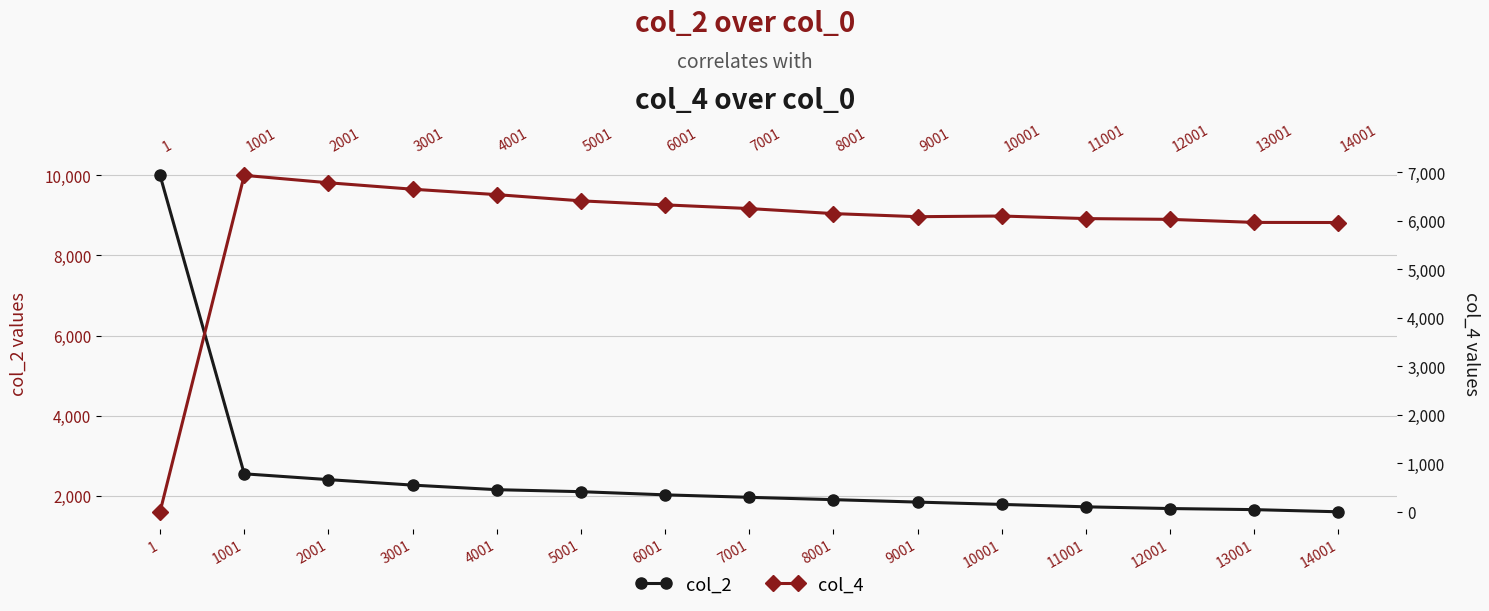

Between which two adjacent categories do col_4 and col_2 first intersect?

1 and 1001